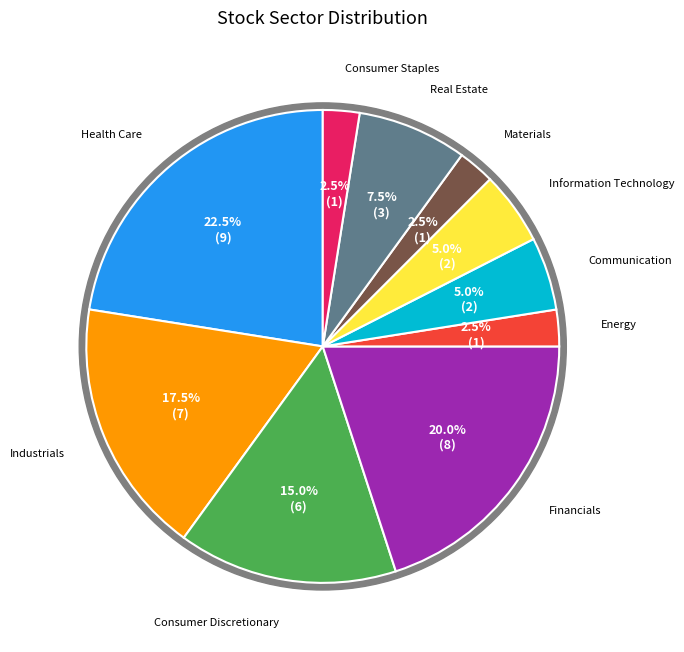

True or false: Energy accounts for 2% of the total.

True